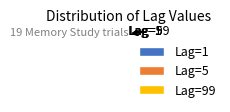

To the nearest percent, what percentage of the pie is Lag=99?

39%